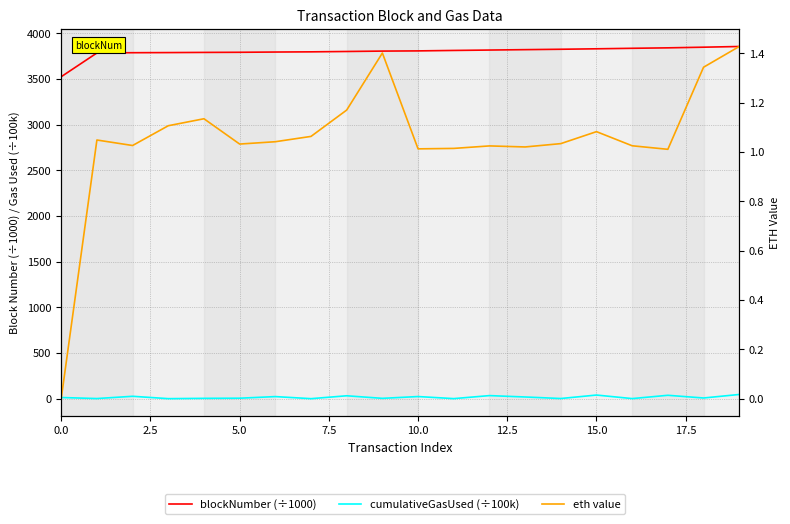

Is it true that cumulativeGasUsed (÷100k) equals 0.4 at 7.5?

True